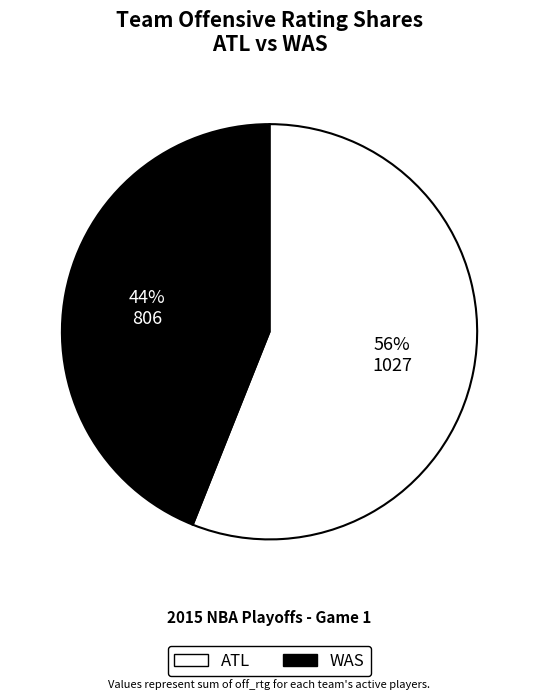

Does any single category account for the majority?

Yes